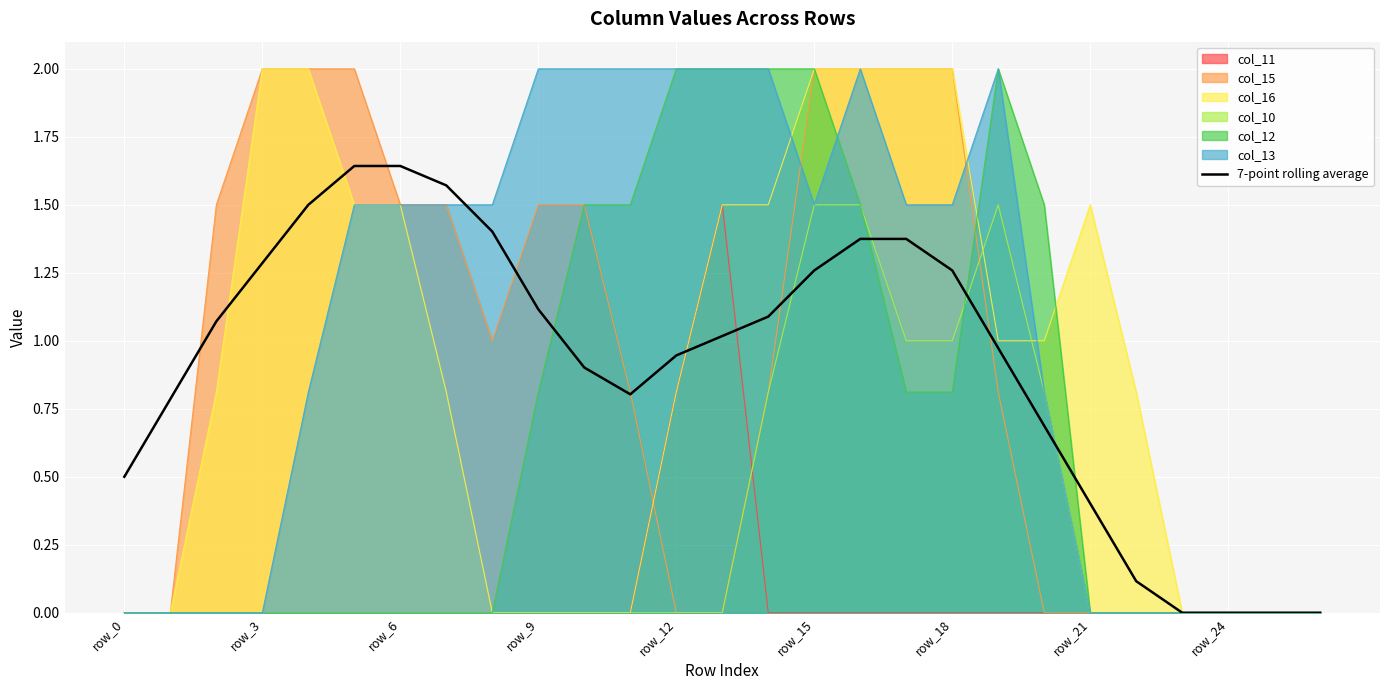

What is the greatest value displayed?

1.6